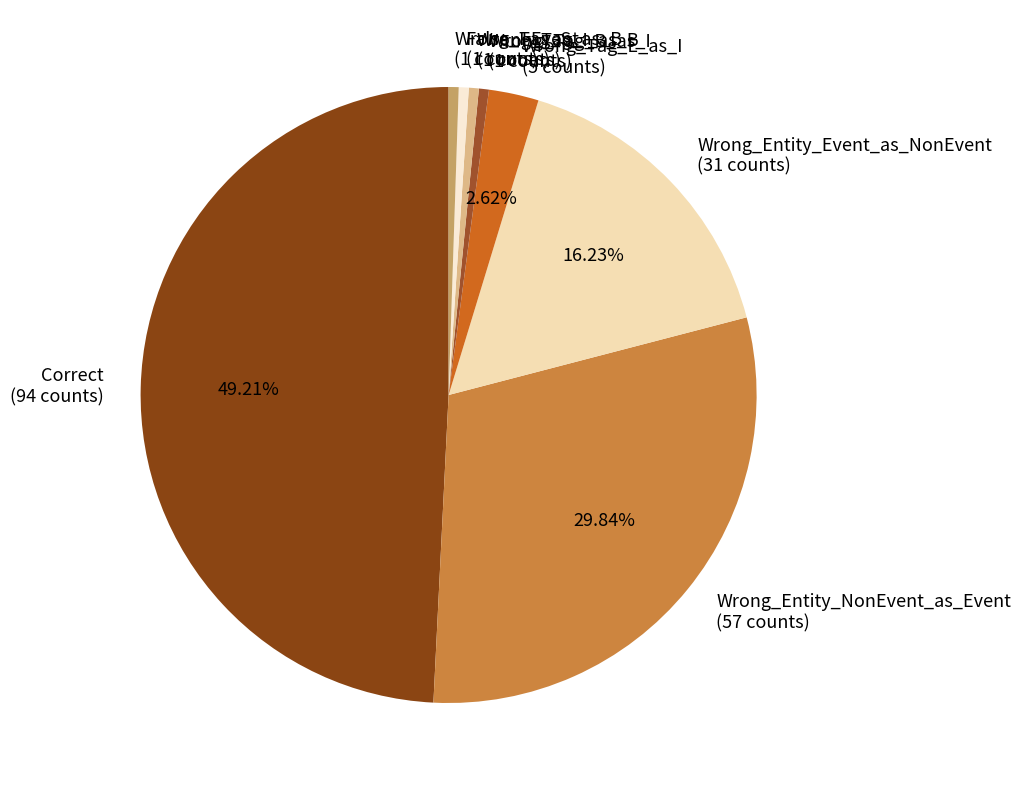

True or false: Wrong_Tag_S_as_B accounts for 15% of the total.

False